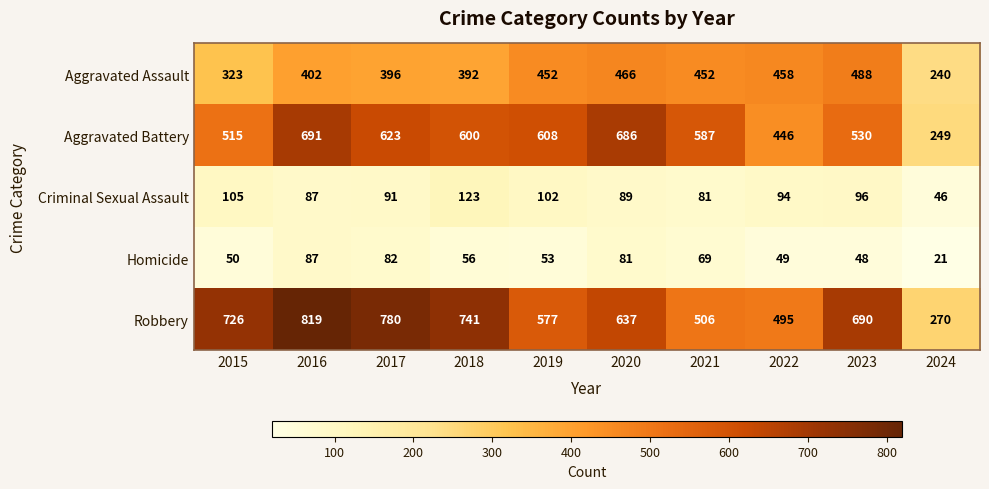

Rank the series by their maximum value, from lowest to highest.

Homicide, Criminal Sexual Assault, Aggravated Assault, Aggravated Battery, Robbery